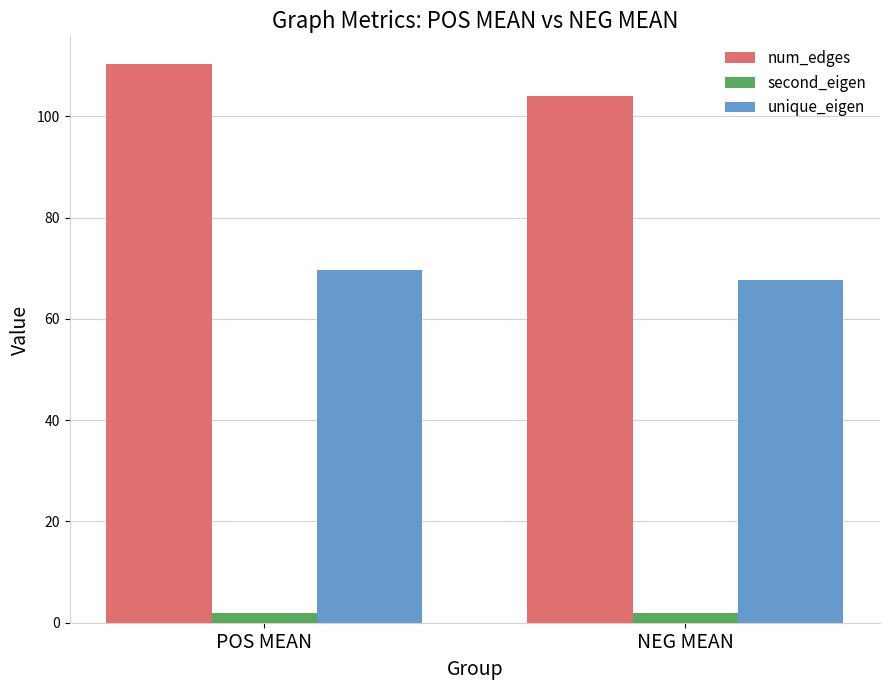

What is the maximum value shown in the chart?

110.3